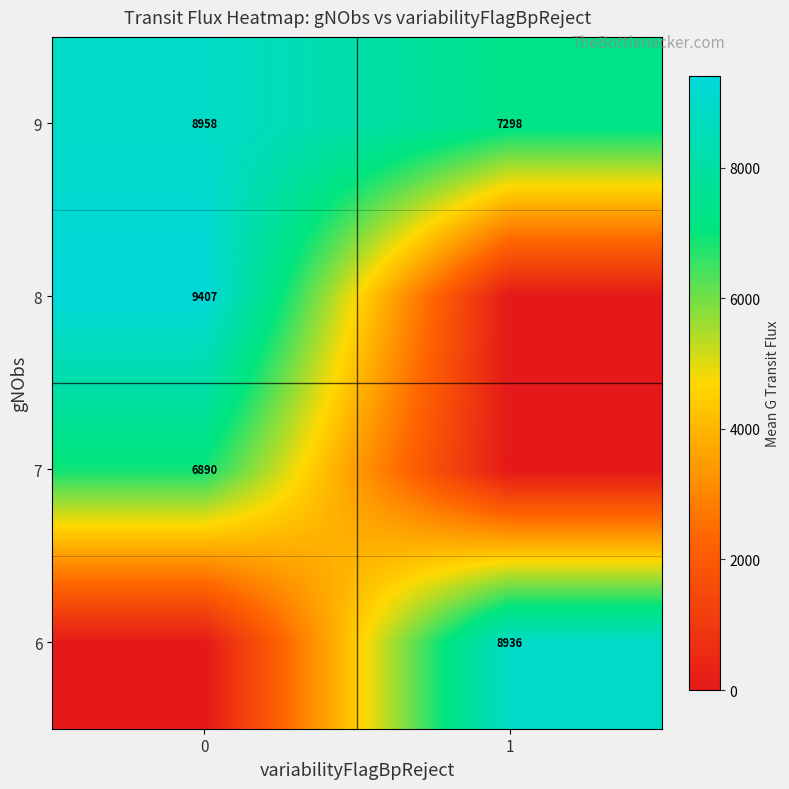

The value of 6 at 1 is 8936. True or false?

True